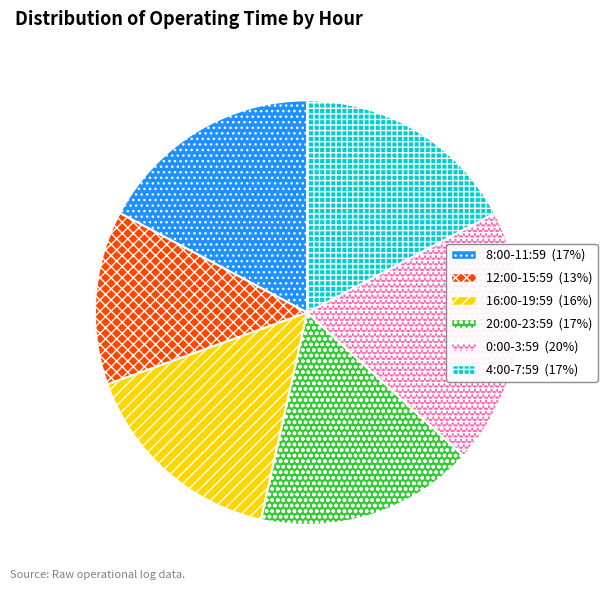

Count the number of slices in the pie.

6